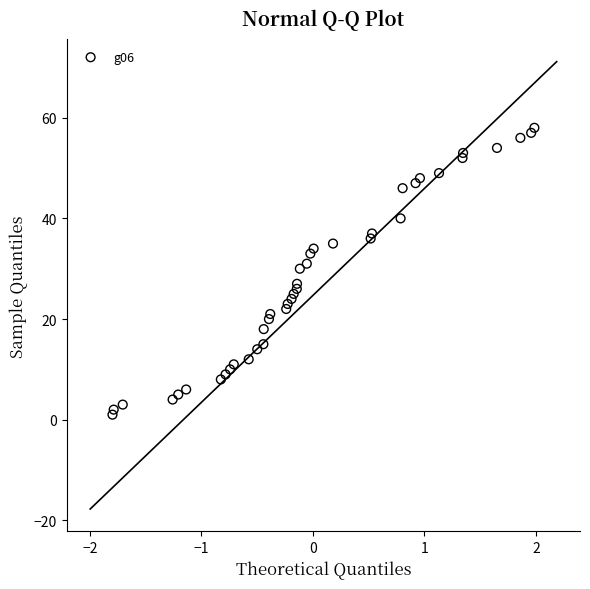

What Y value in the scatter plot is closest to 29?

30